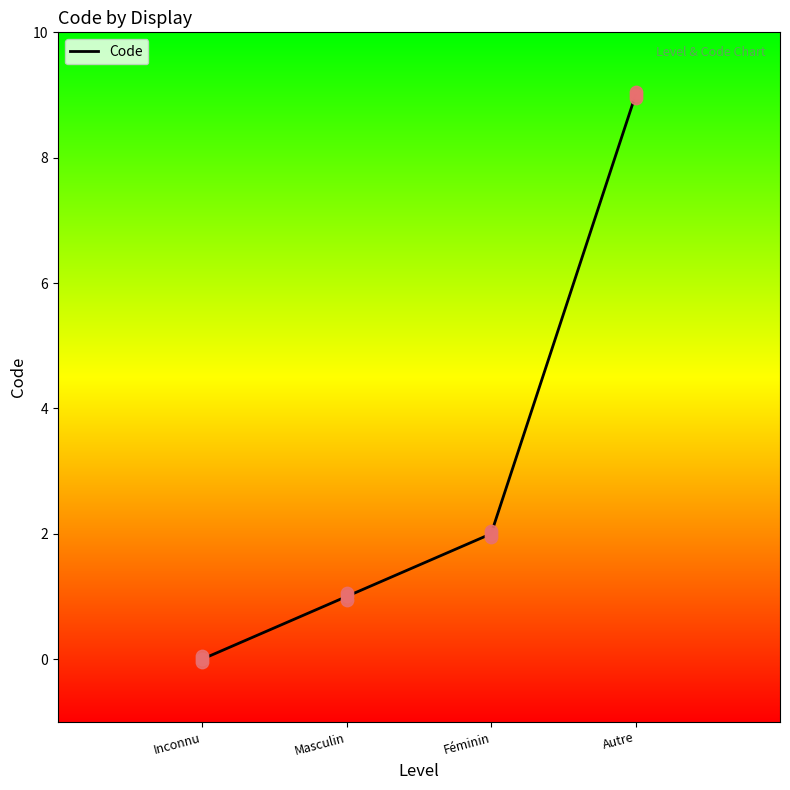

What is the change in value from Inconnu to Autre (sexe ni masculin, ni féminin)?

+9